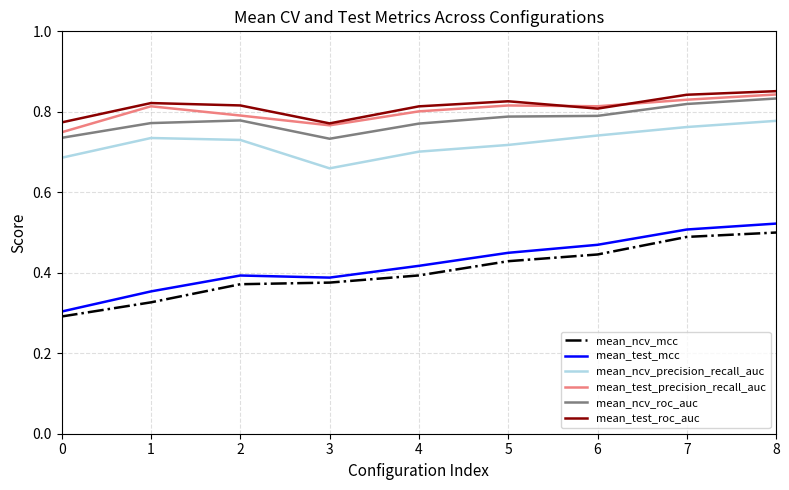

True or false: mean_ncv_mcc has more than 2 points higher than both neighbors.

False